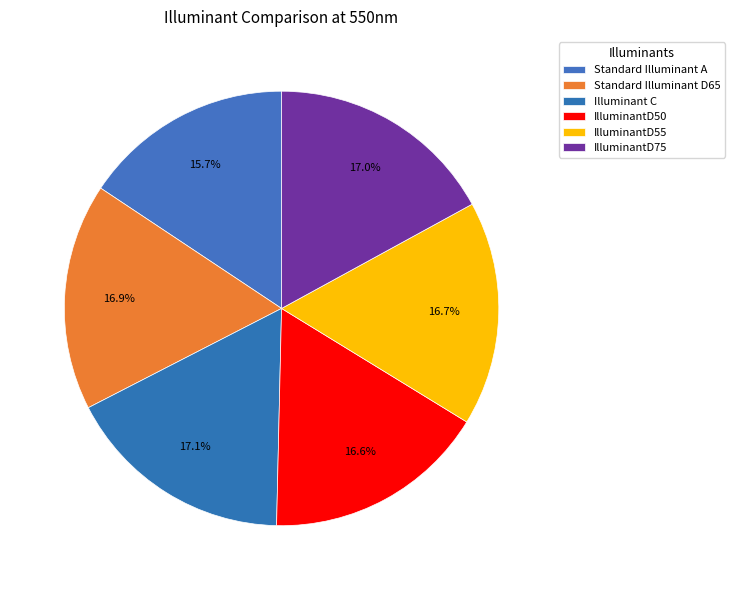

True or false: IlluminantD75 accounts for 11% of the total.

False